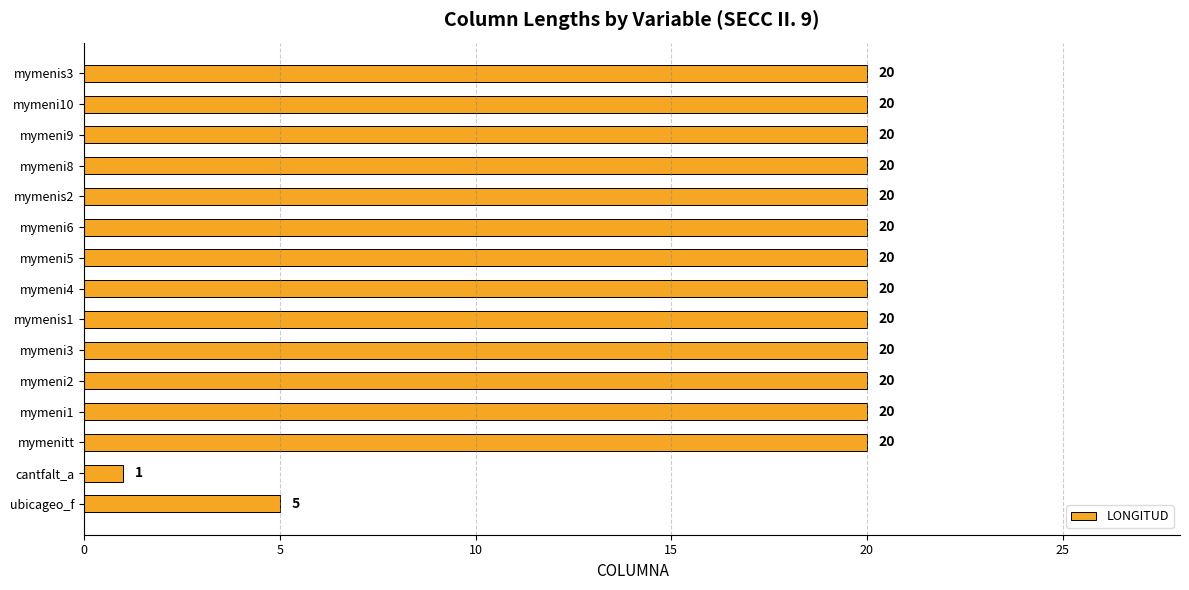

What is the minimum value shown in the chart?

1